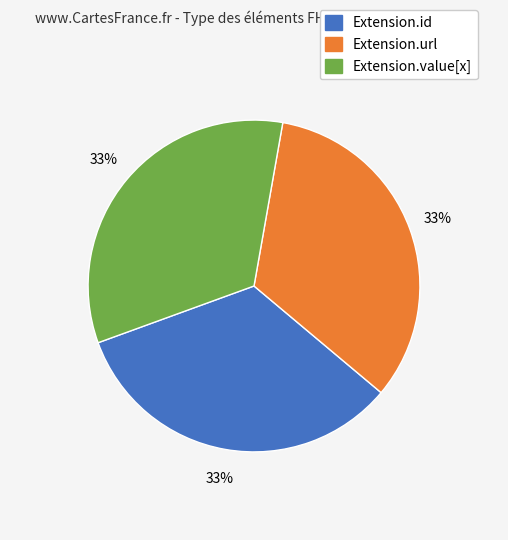

Is there a majority slice in this chart?

No